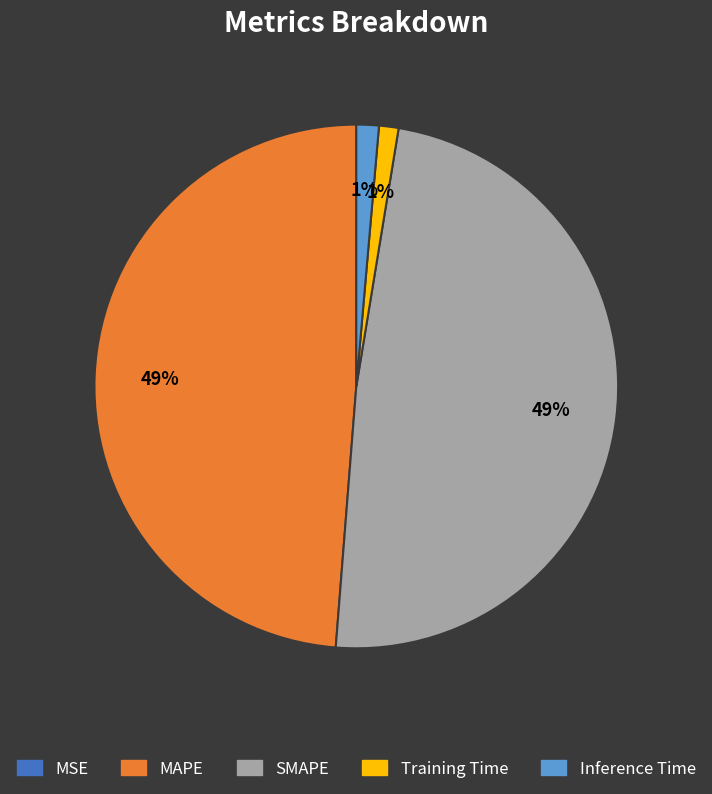

What percentage is the Training Time slice, to the nearest percent?

1%